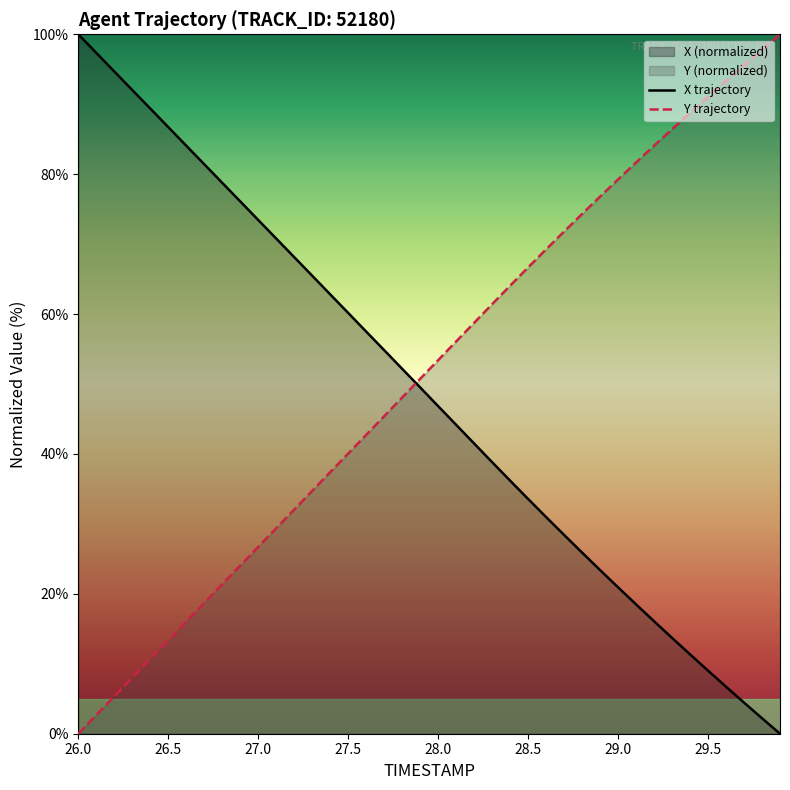

The value of X trajectory at 26.5 is 86.7. True or false?

True